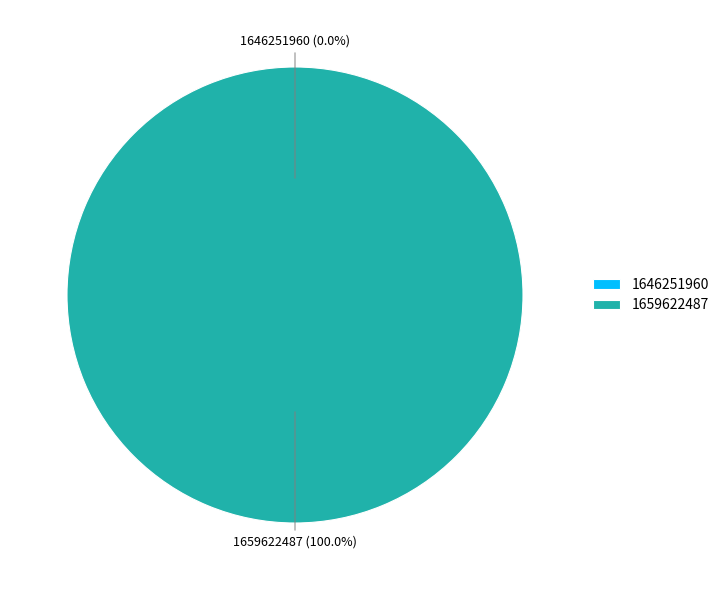

What is the total percentage of 1659622487 and 1646251960?

100.0%